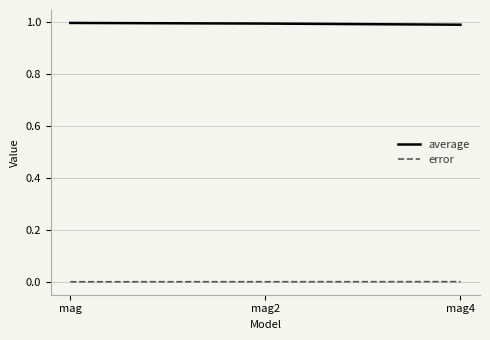

Is it true that average equals 1.0 at mag4?

True